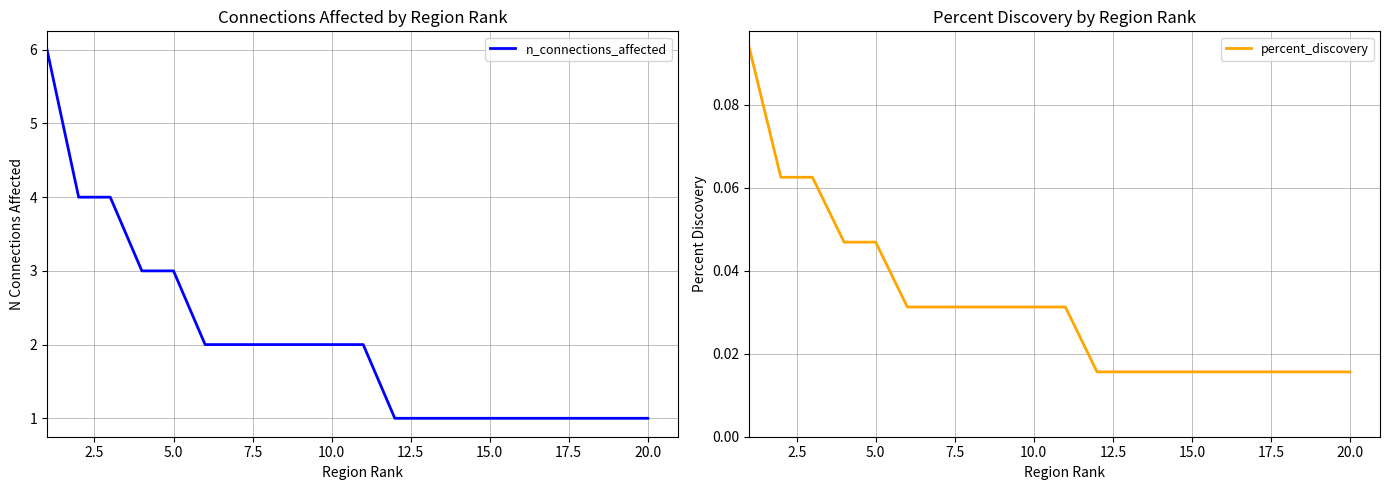

The n_connections_affected series shows 0 at 15.0. True or false?

False